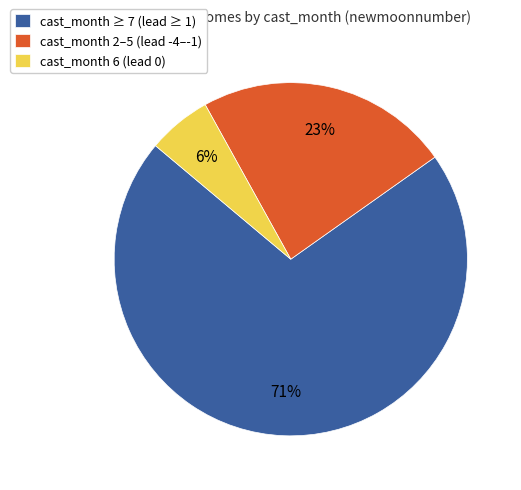

Does cast_month 6 (lead 0) account for over 50% of the chart?

No